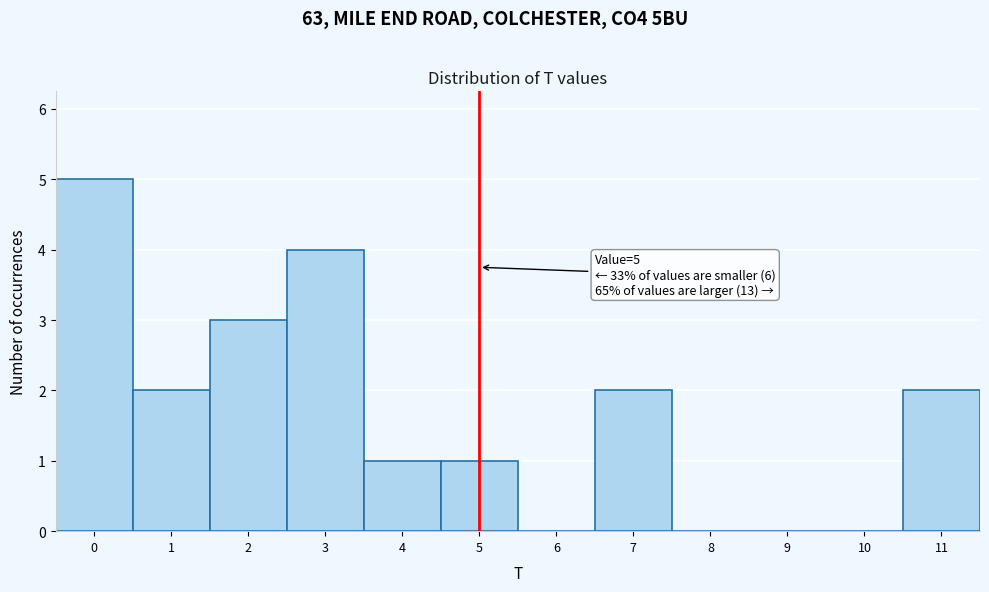

Over which range of the x-axis is the bar tallest?

-0.5 to 0.5